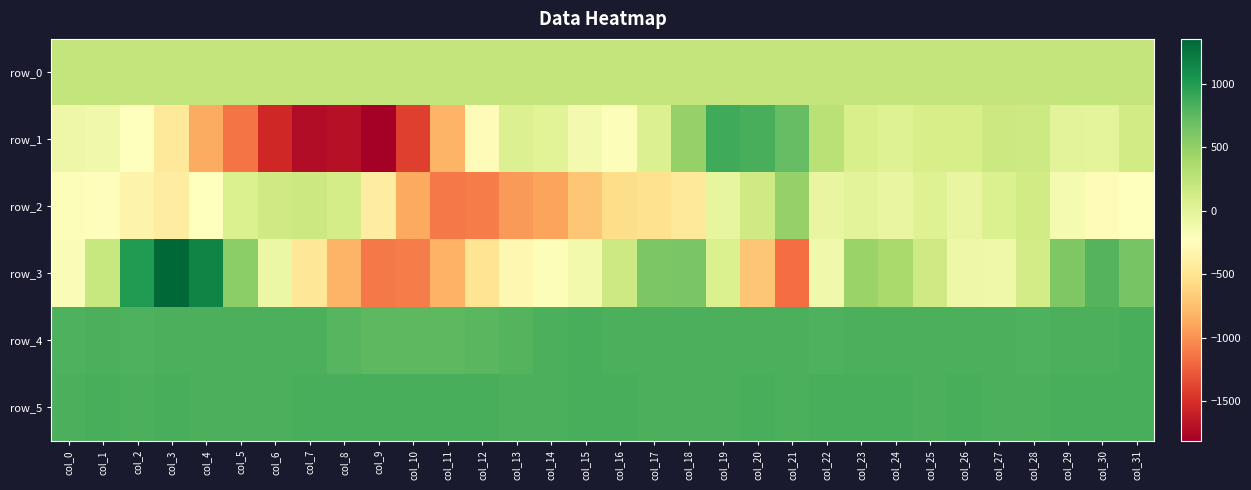

Which series has the largest total across all categories?

row_5